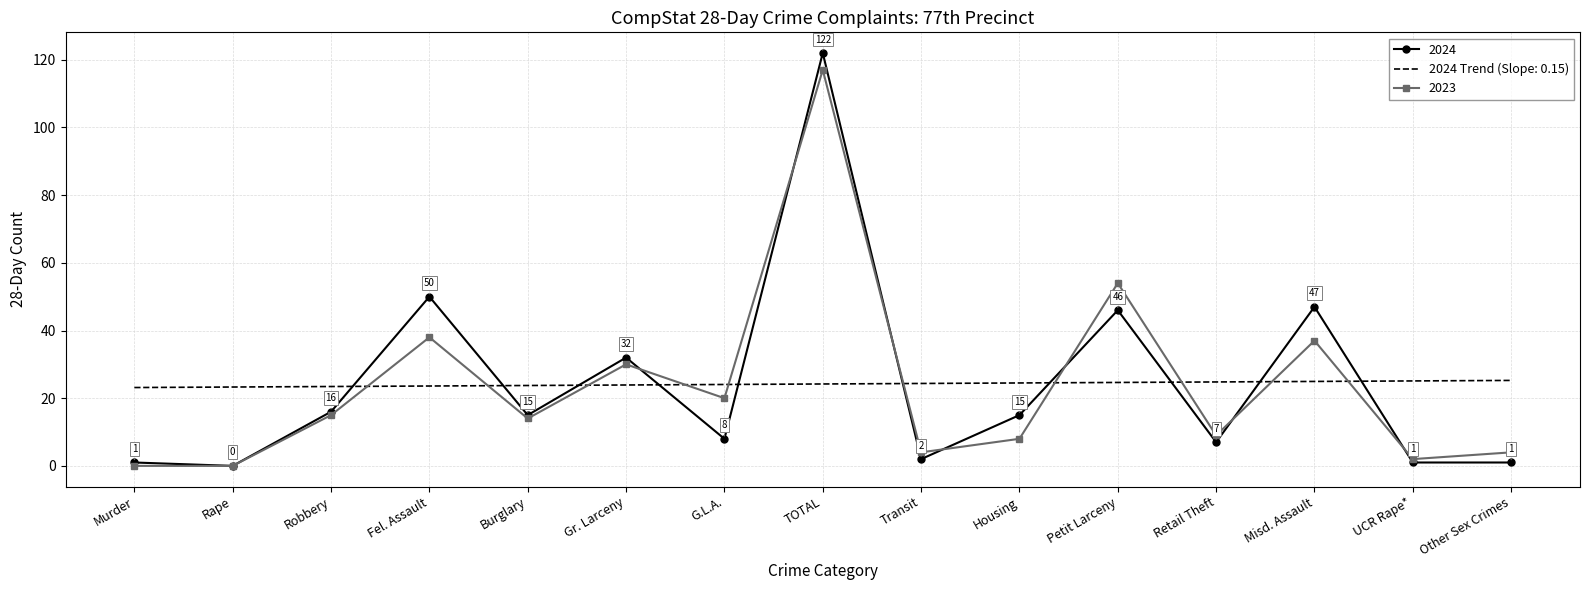

What position from the left is TOTAL?

8